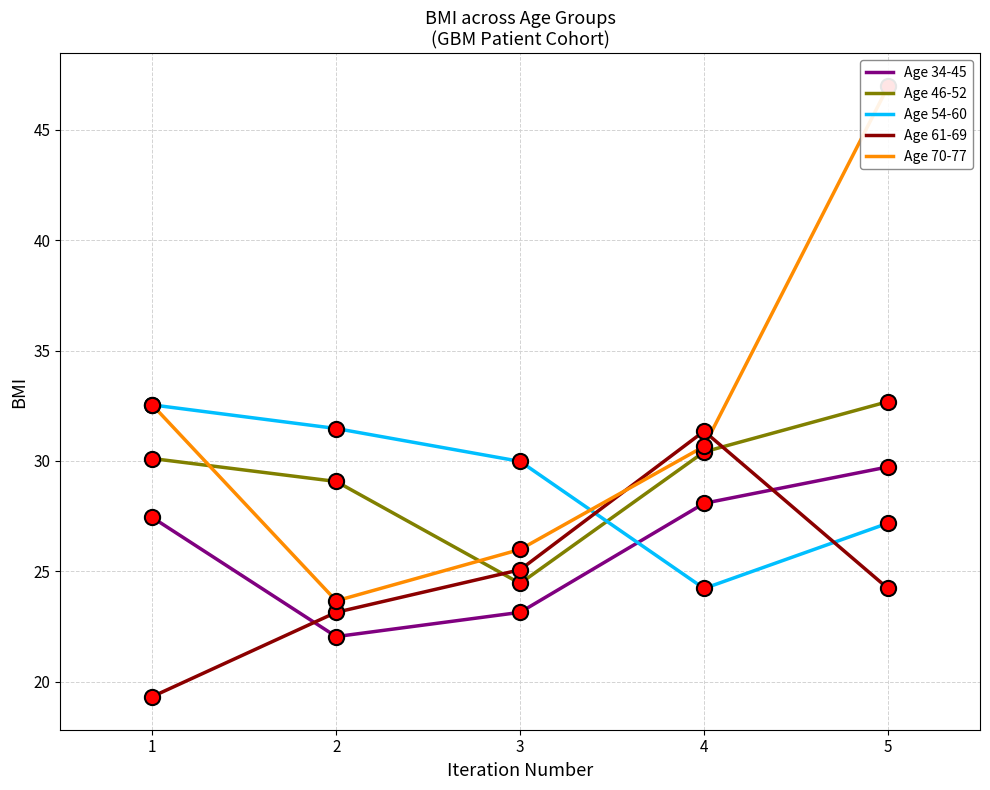

What is the total value across all series at 1?

141.9